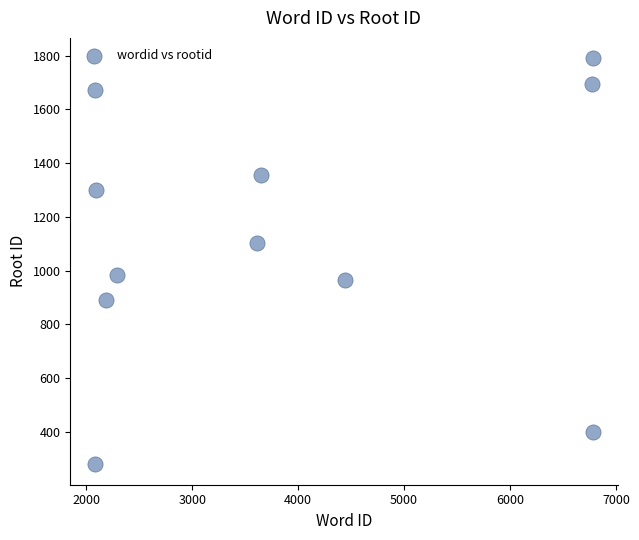

What is the average X value?

3889